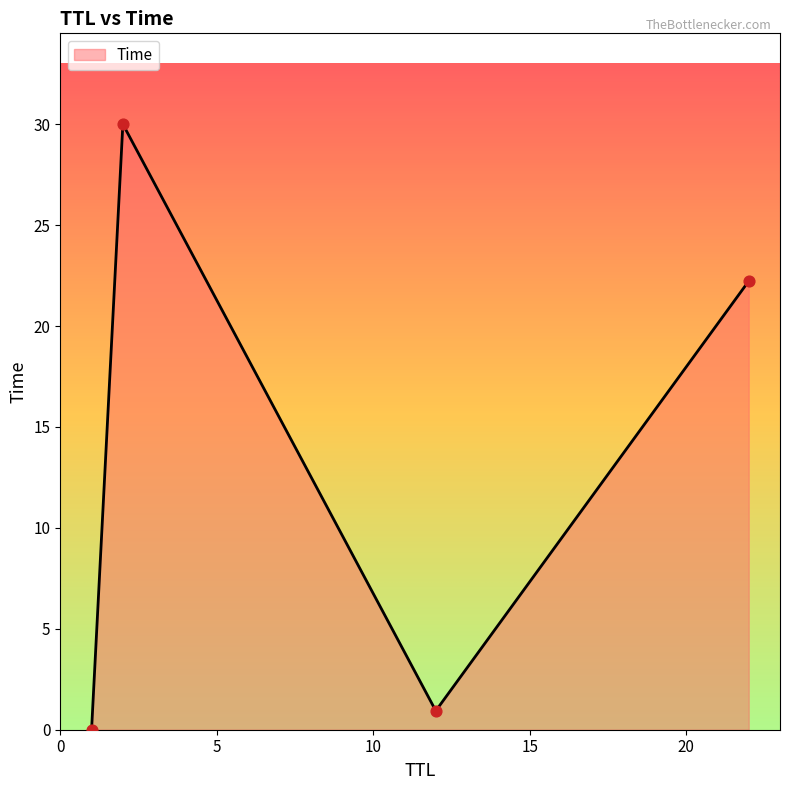

What is the sum of all values?

53.2